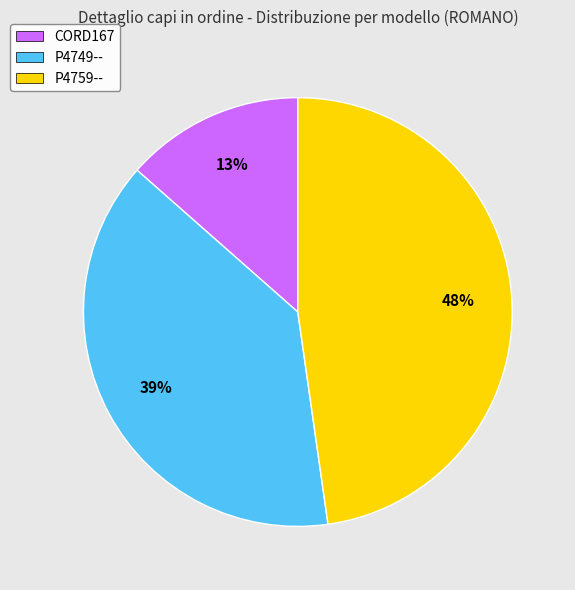

Do P4749-- and P4759-- together represent more than half of the pie?

Yes